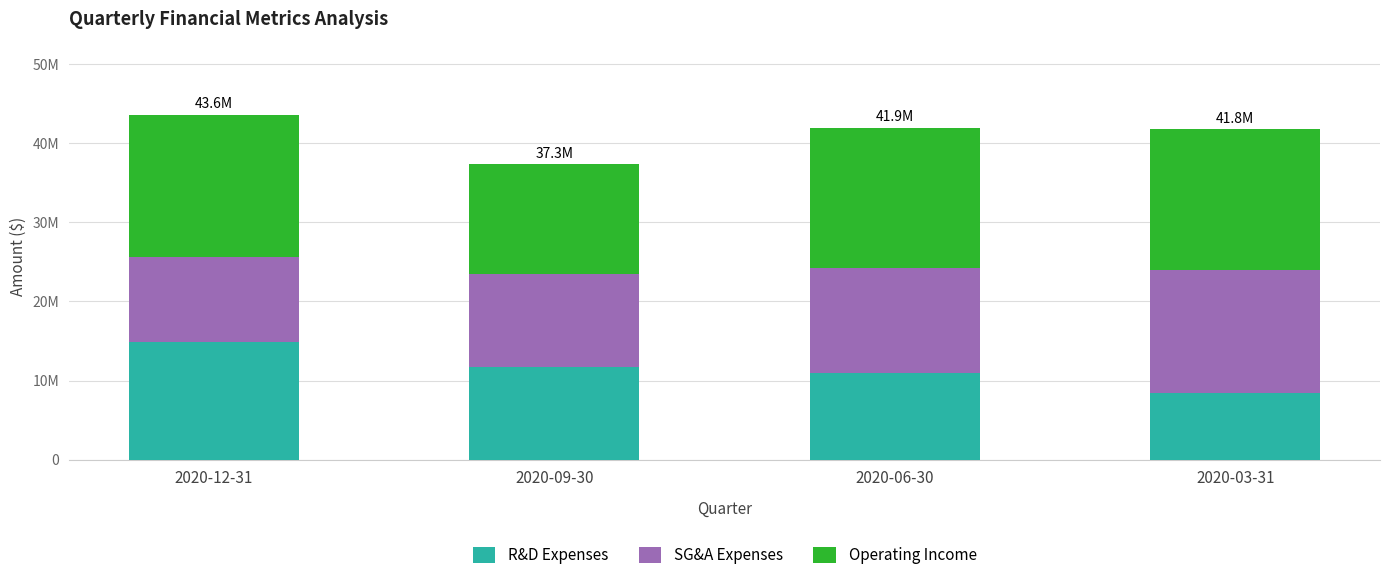

Which series has the largest total across all categories?

Operating Income